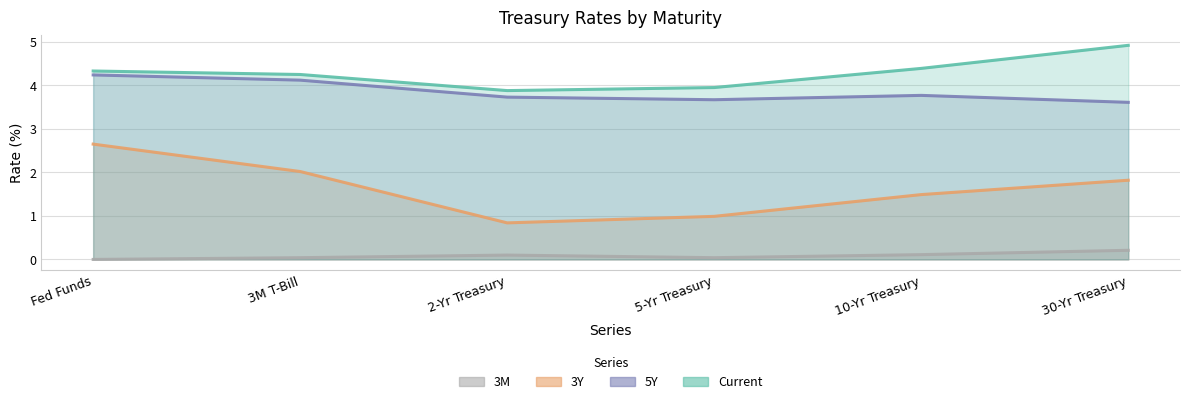

Read the 3Y value at 30-Yr Treasury.

1.8